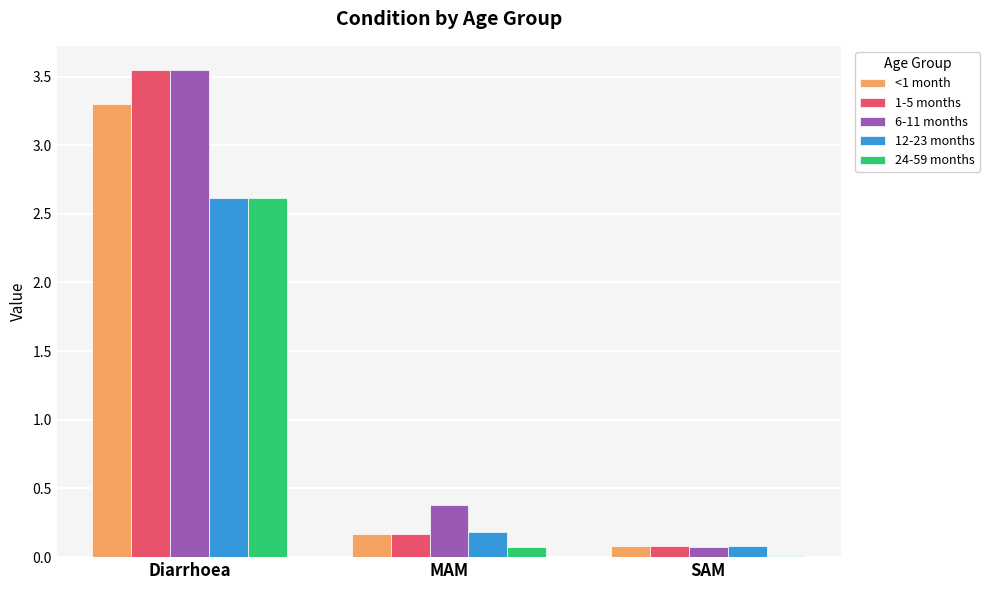

What is the highest value of the 24-59 months series?

2.6